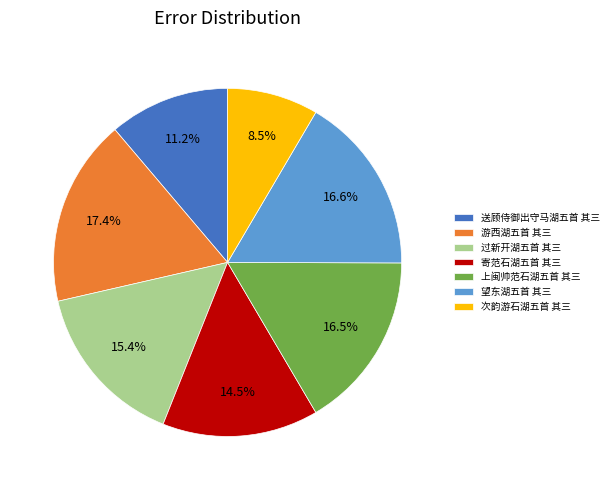

To the nearest percent, what is the difference between the 寄范石湖五首 其三 and 次韵游石湖五首 其三 slice percentages?

6%